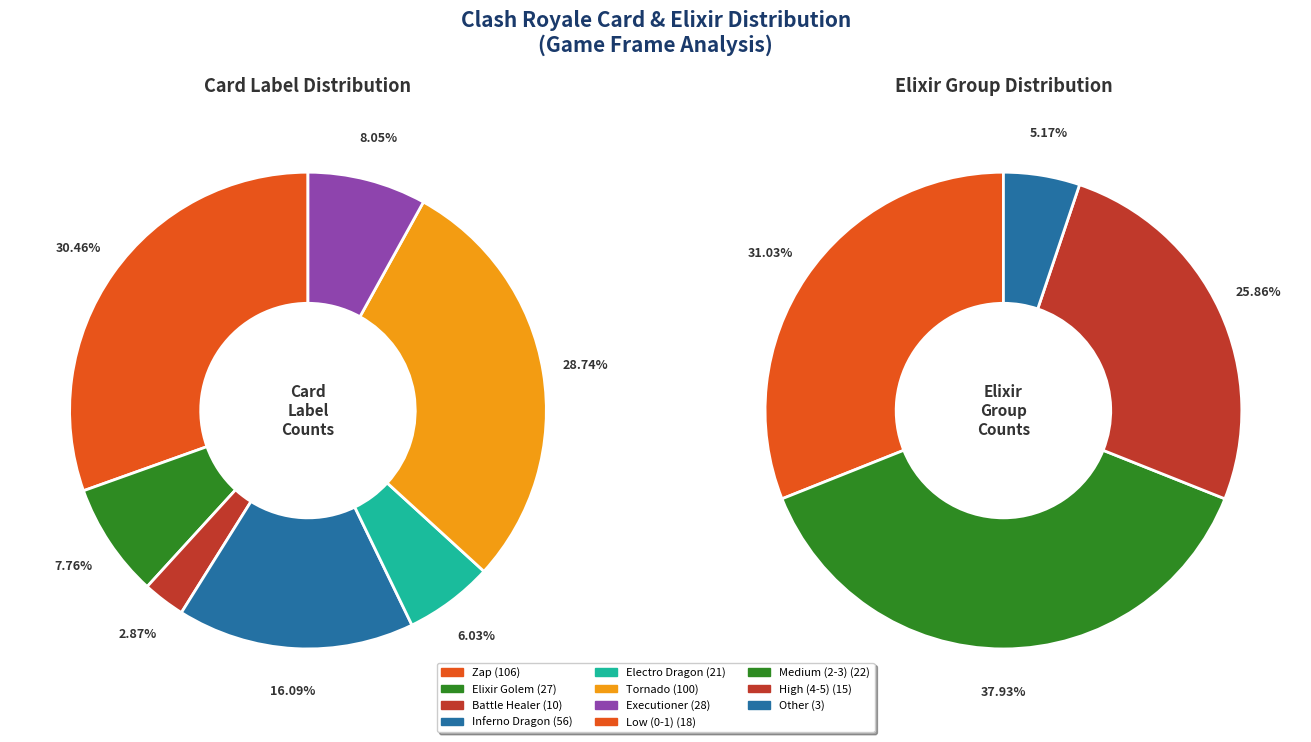

How many slices are in this pie chart?

7